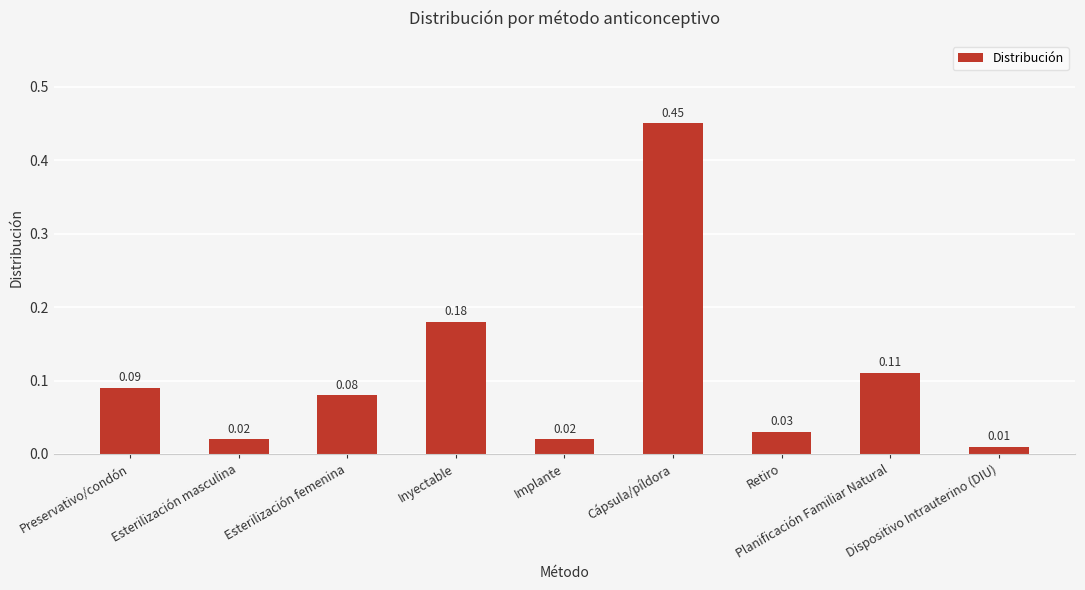

What is the difference between the maximum and minimum values?

0.4